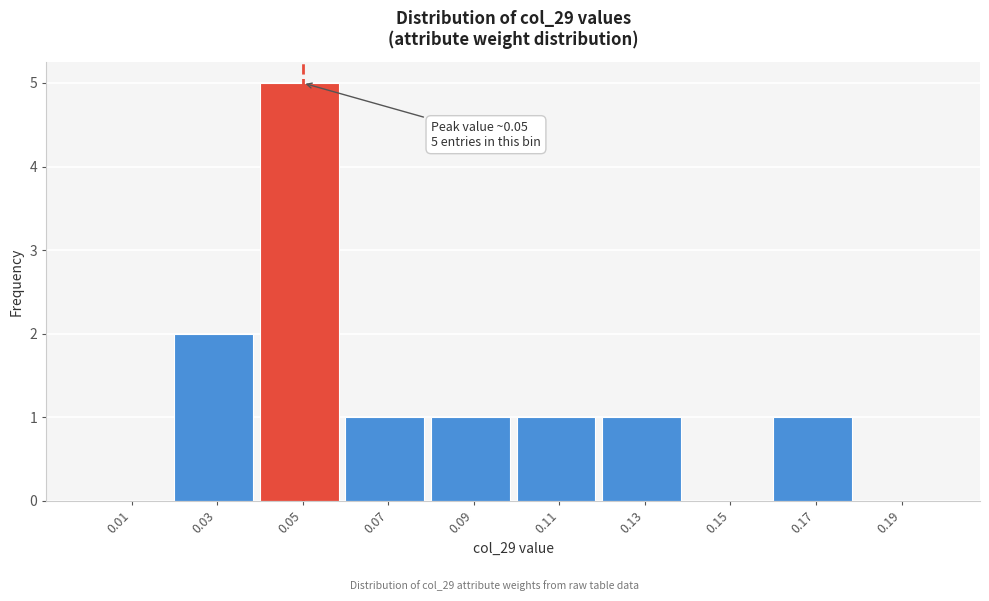

Which range on the x-axis has the tallest bar?

0.04 to 0.06